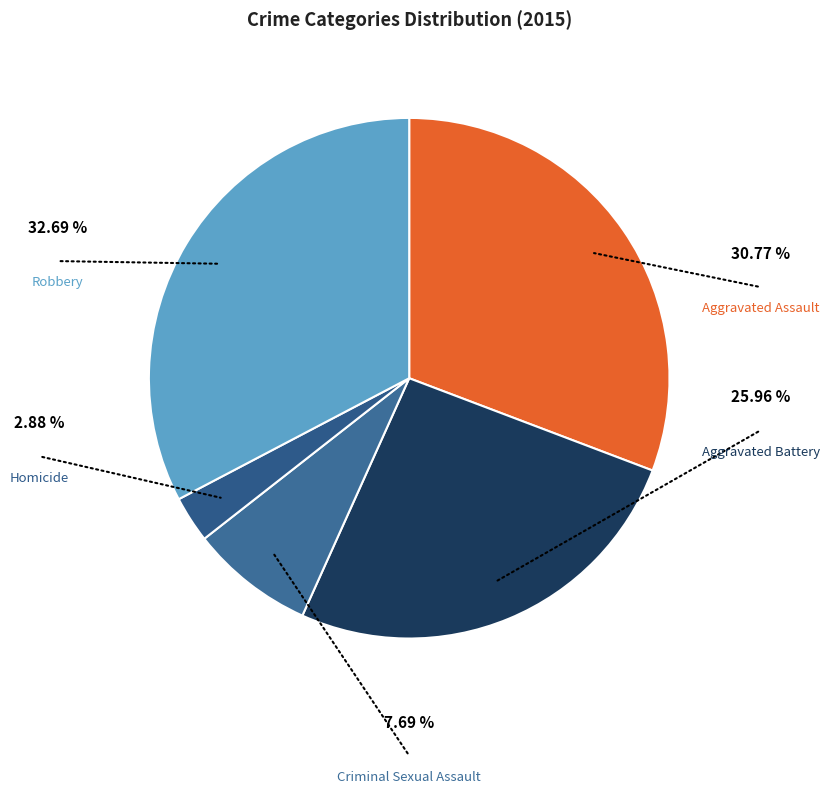

What is the largest slice in the pie chart?

Robbery